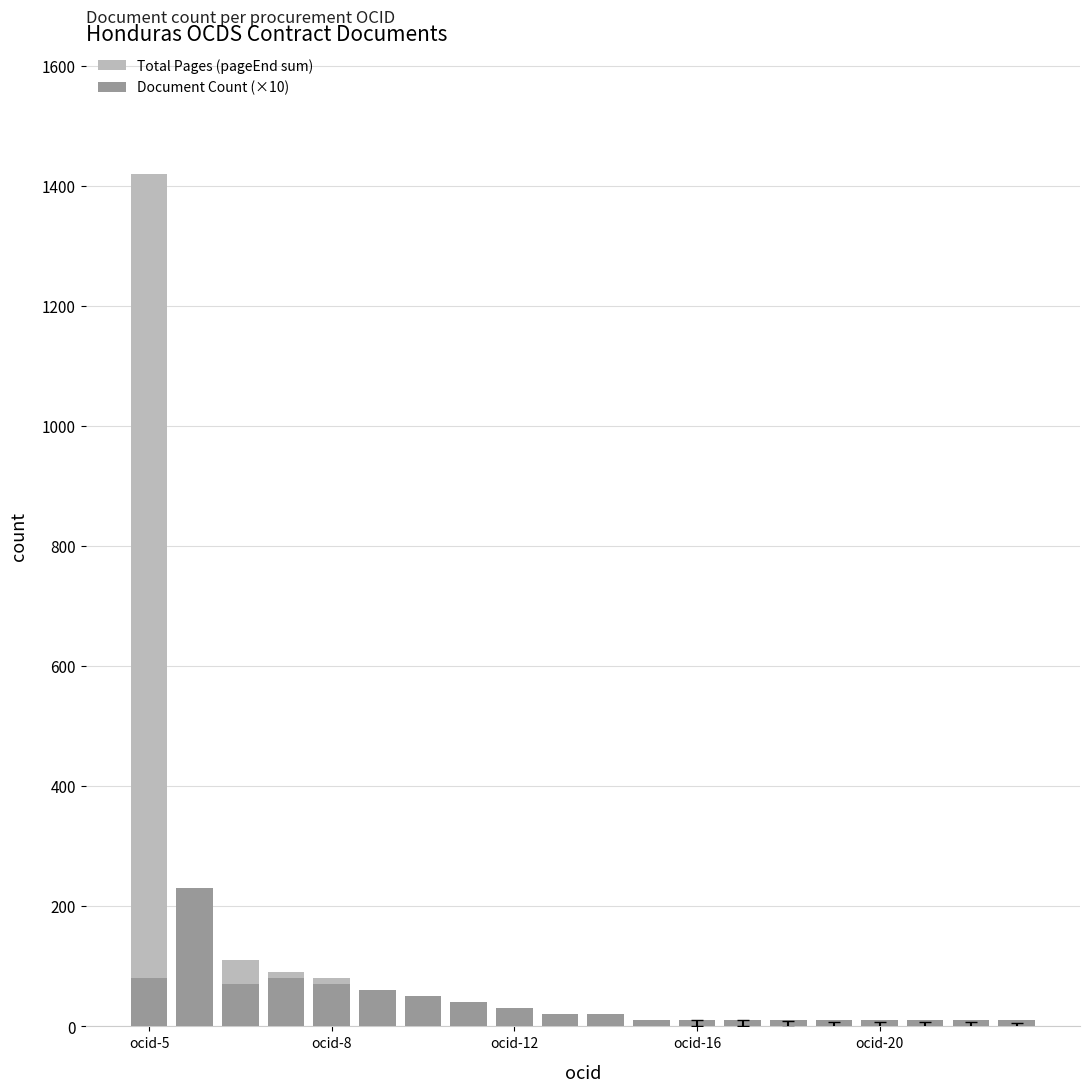

Reading left to right, extract all data points from this chart.

Total Pages (pageEnd sum): 1420	54	111	90	80	60	45	30	20	15	12	8	6	5	4	3	3	2	2	1
Document Count (×10): 80	230	70	80	70	60	50	40	30	20	20	10	10	10	10	10	10	10	10	10